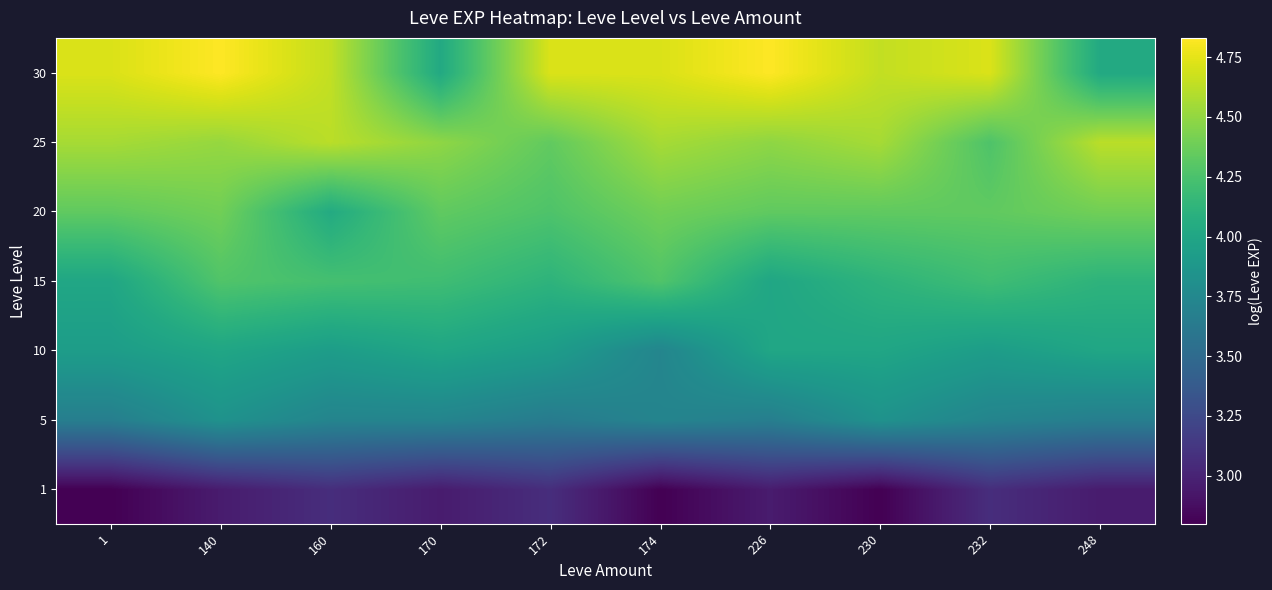

At how many categories does at least one series exceed 4?

10